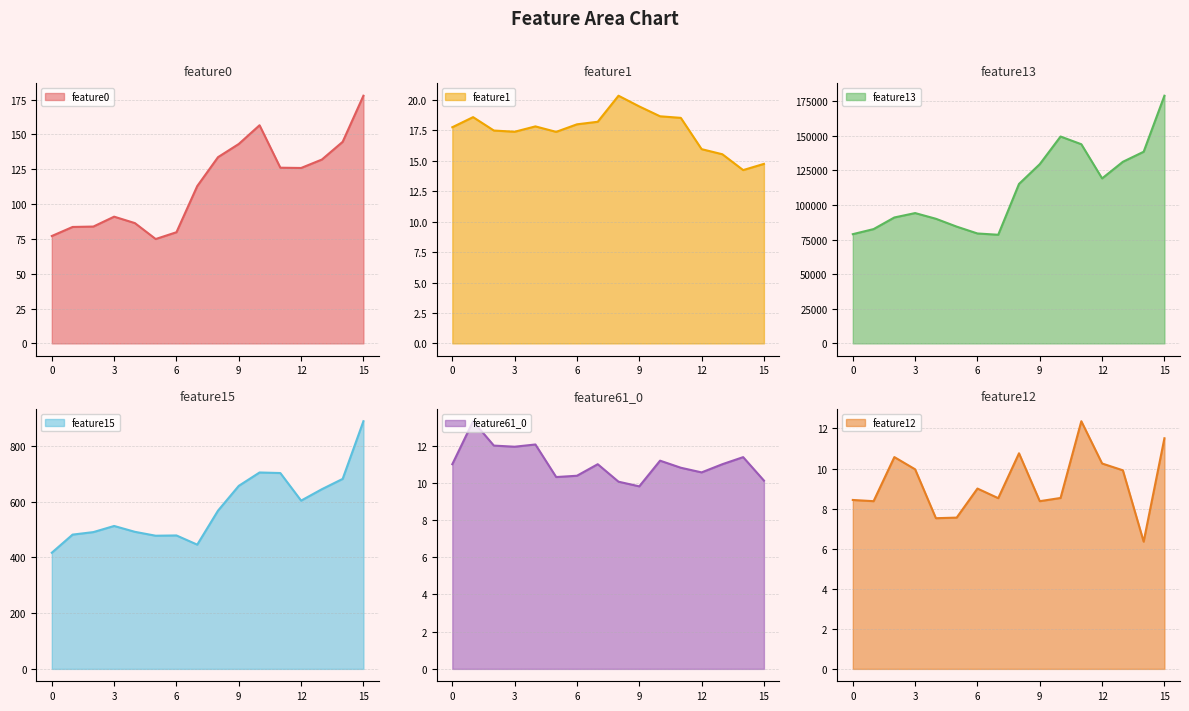

Count the number of categories in the chart.

16